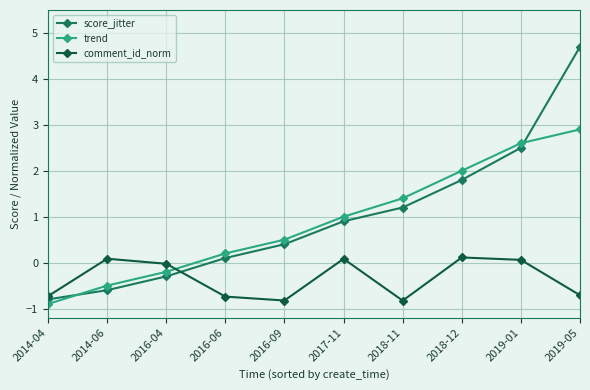

What is the label of the 7th point from the left?

2018-11